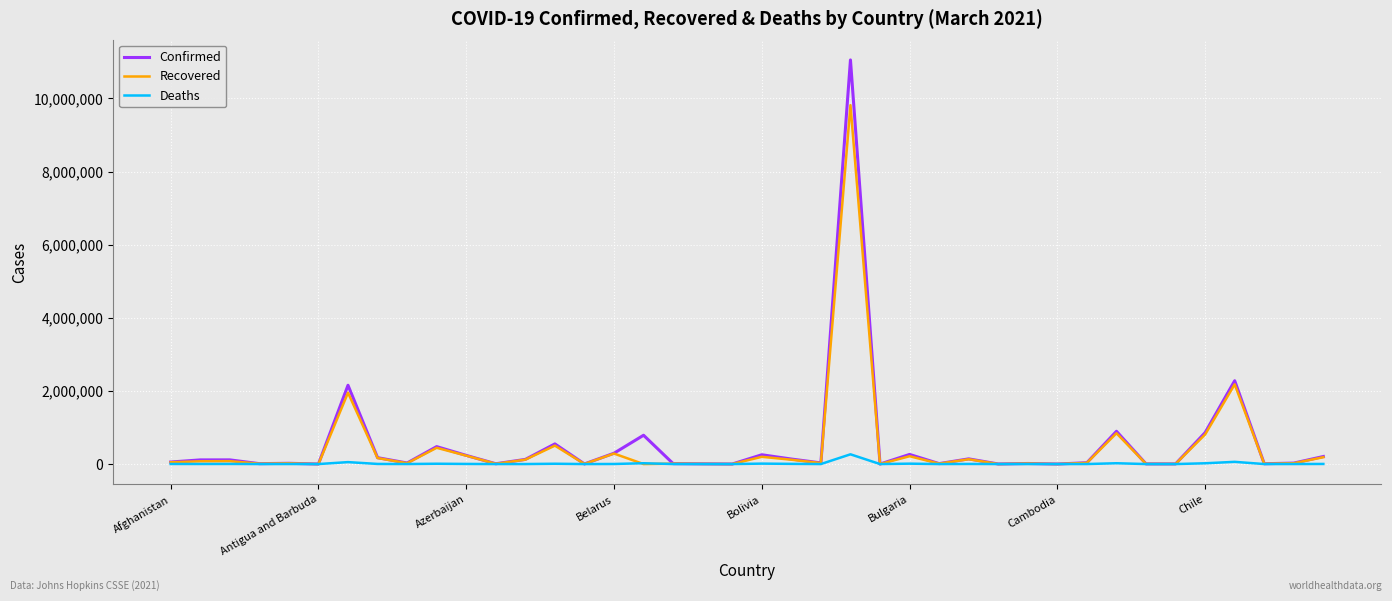

Which series has the widest spread of values?

Confirmed